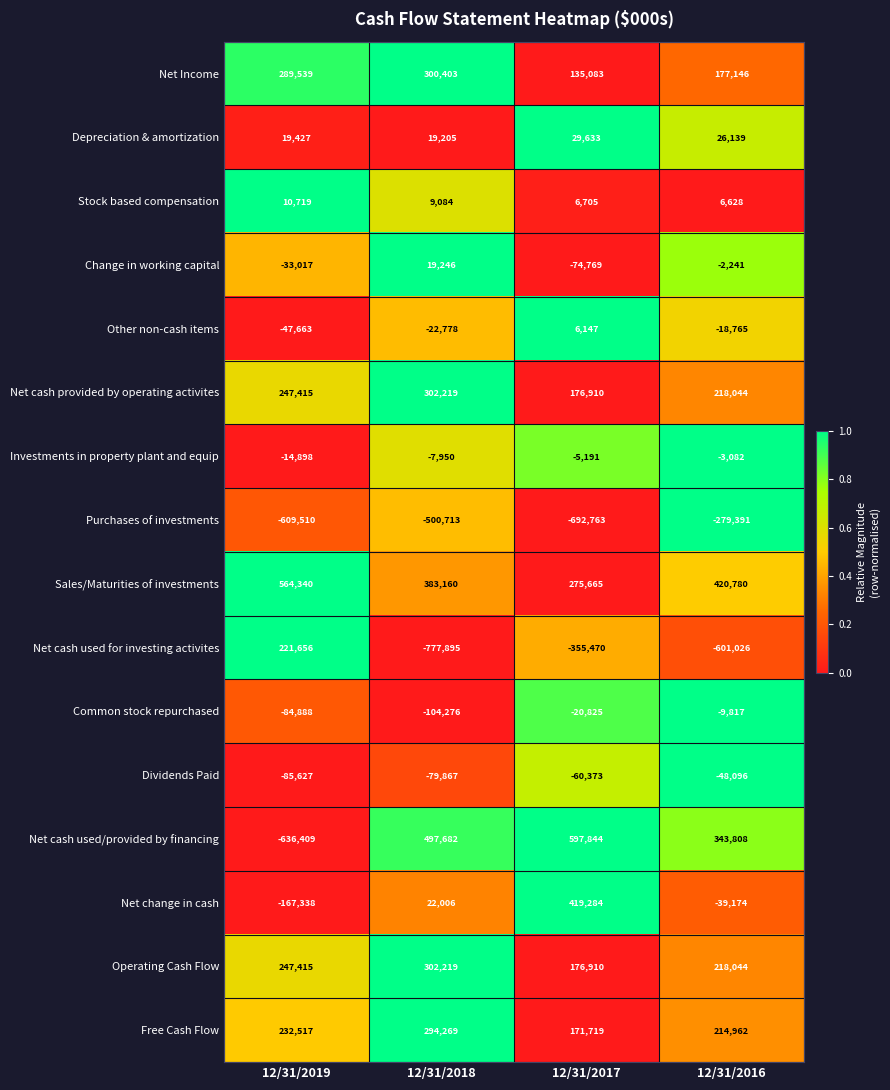

Rank the categories by Net Income value from highest to lowest.

12/31/2018, 12/31/2019, 12/31/2016, 12/31/2017